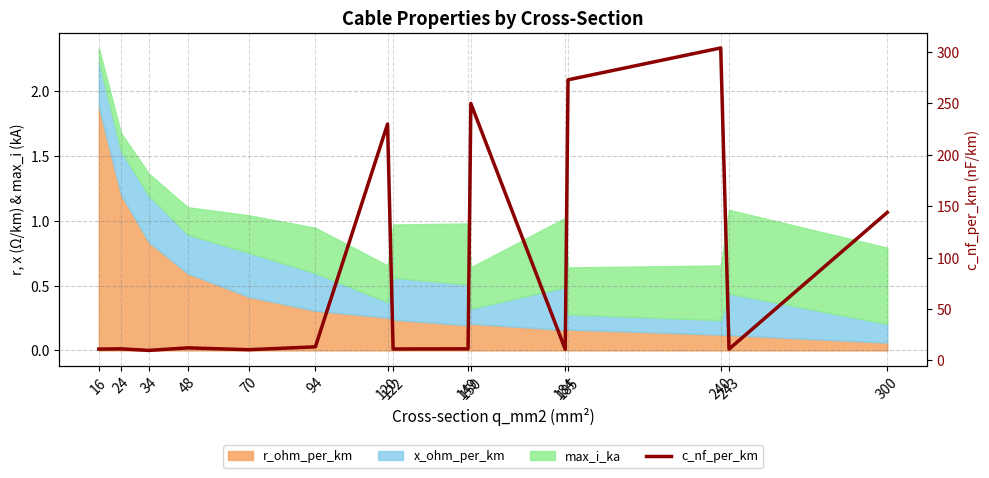

What is the difference between the maximum and second lowest values?

293.6